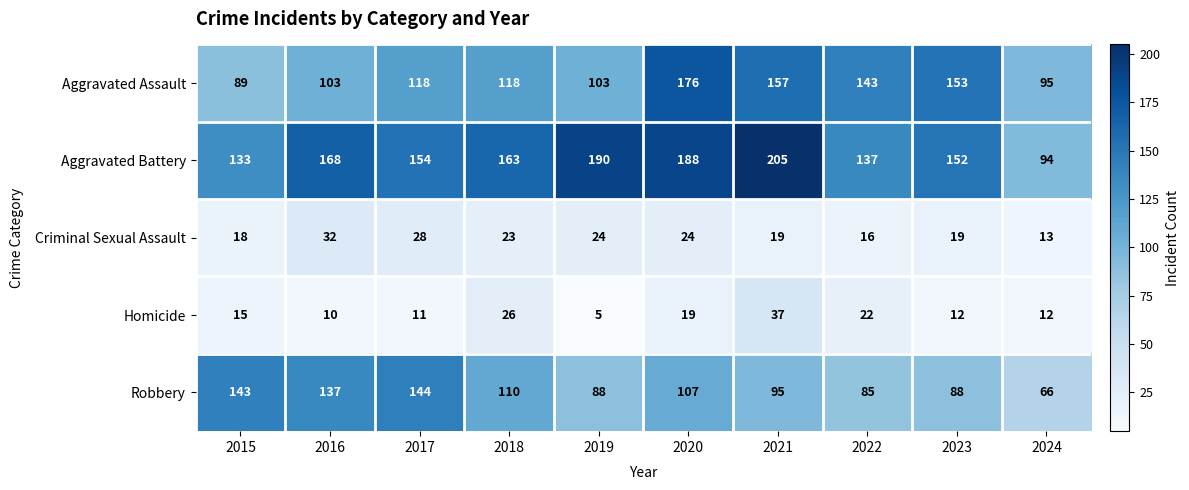

Where does the Criminal Sexual Assault series first go above 23?

2016